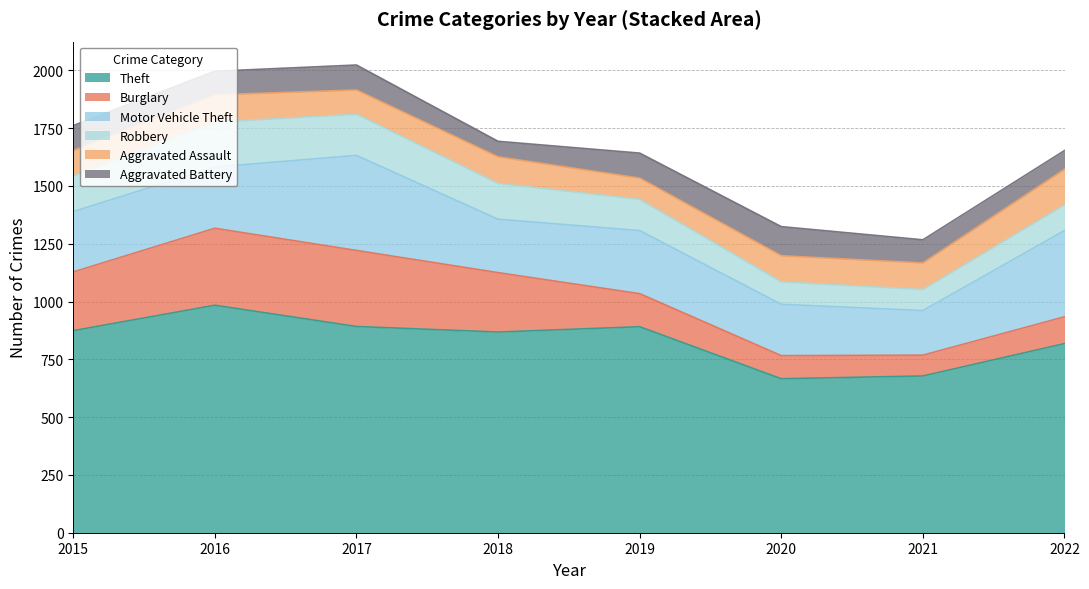

How many data points in Theft are less than 874?

4